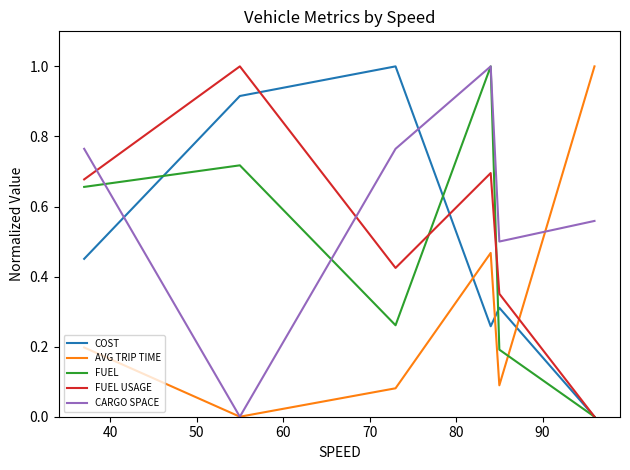

How many times do CARGO SPACE and COST cross each other?

2